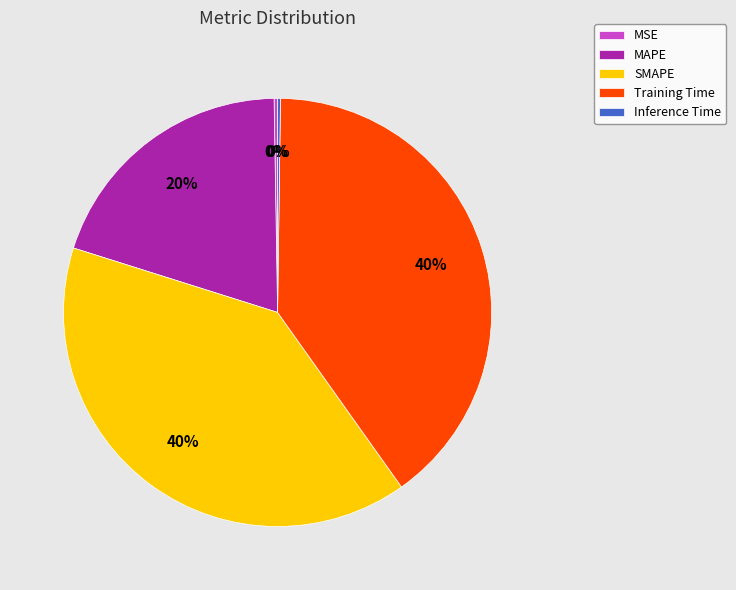

Do MAPE and SMAPE together represent more than half of the pie?

Yes